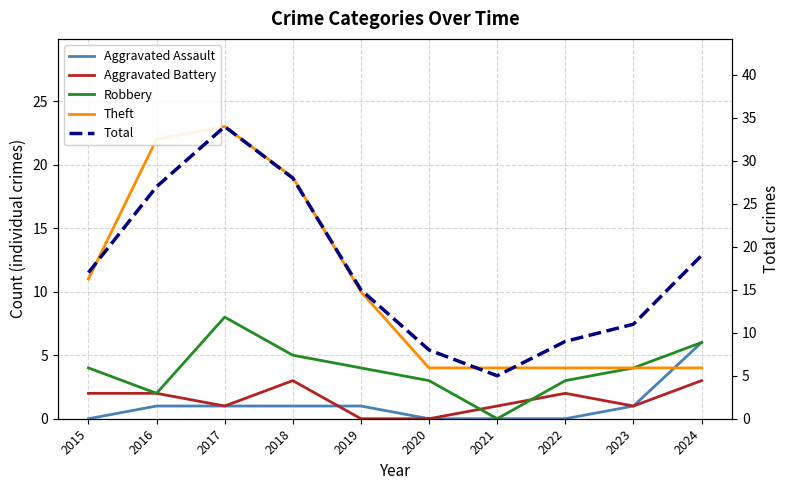

What is the spread (max minus min) of values at 2017?

33